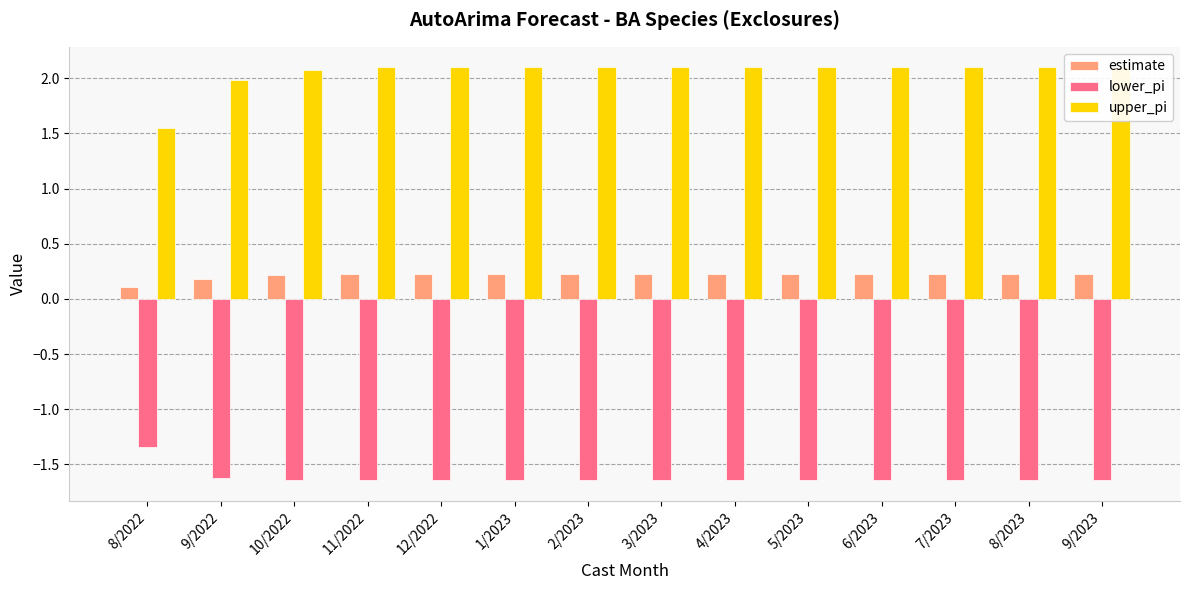

What is the smallest value displayed?

-1.6